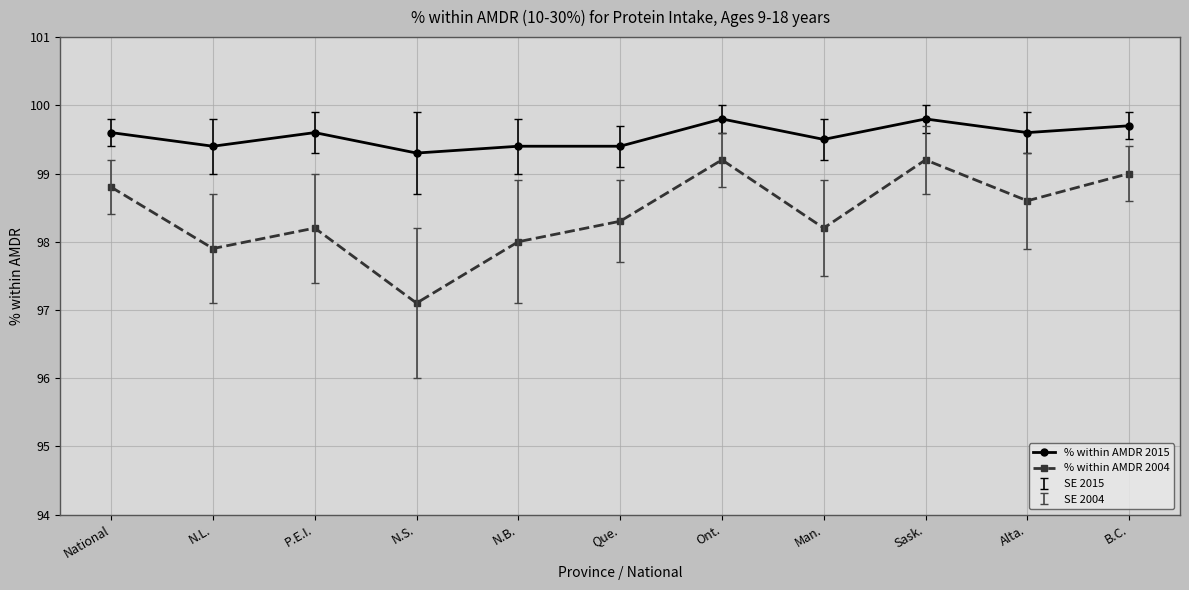

Reading left to right, what are all the values shown in this chart?

% within AMDR 2015: 99.6	99.4	99.6	99.3	99.4	99.4	99.8	99.5	99.8	99.6	99.7
% within AMDR 2004: 98.8	97.9	98.2	97.1	98.0	98.3	99.2	98.2	99.2	98.6	99.0